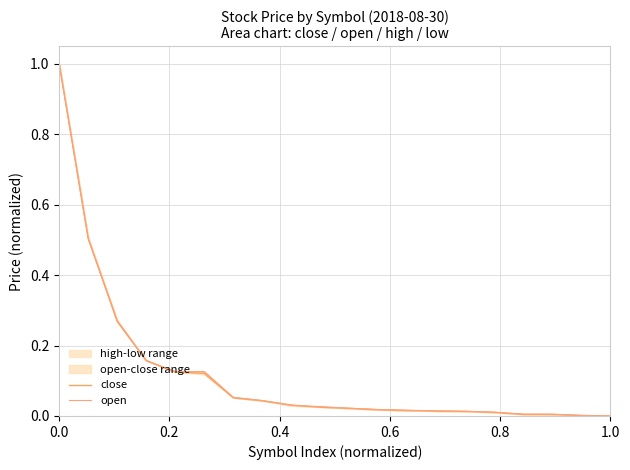

Is this an area chart (filled region under the line)?

No